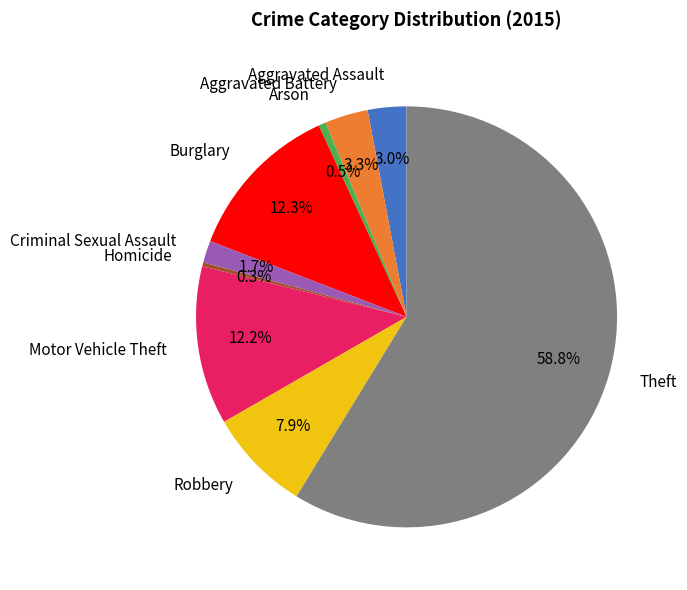

Which slice is the largest?

Theft